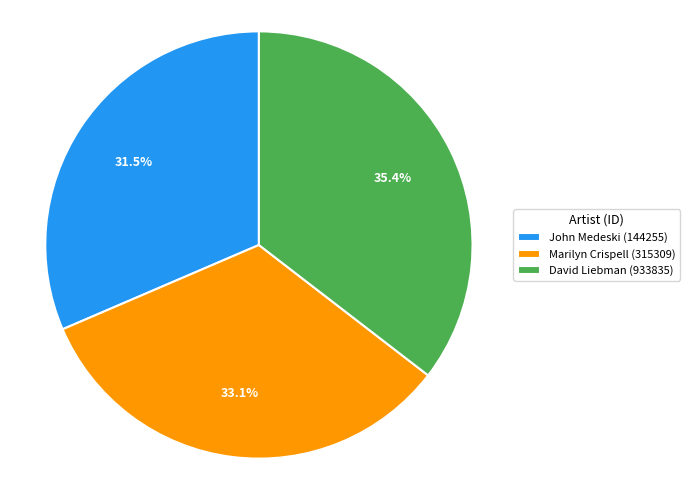

To the nearest percent, what is the difference between the largest and smallest slice percentages?

4%